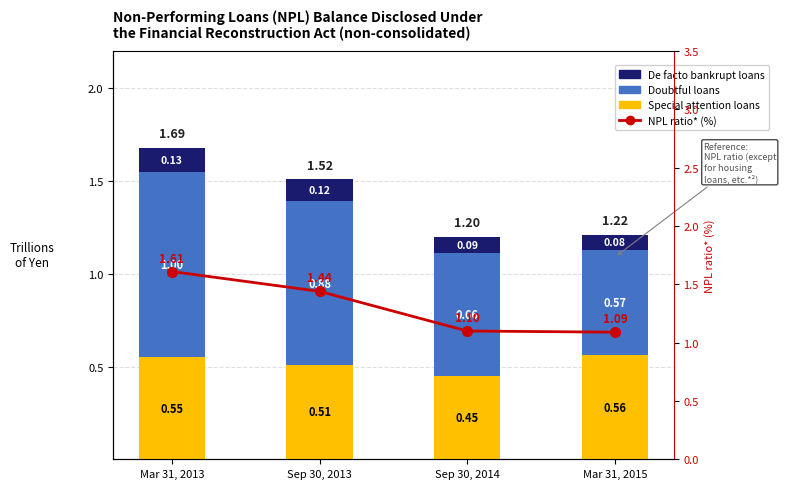

Rank the series by their maximum value, from lowest to highest.

De facto bankrupt loans, Special attention loans, Doubtful loans, NPL ratio* (%)